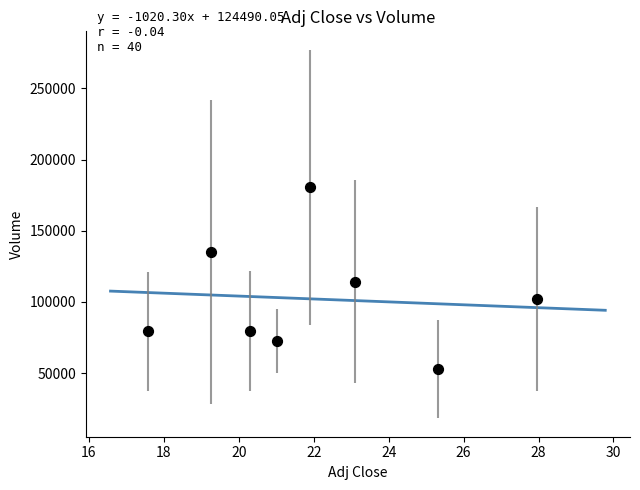

What is the range of Y values (max minus min)?

127980